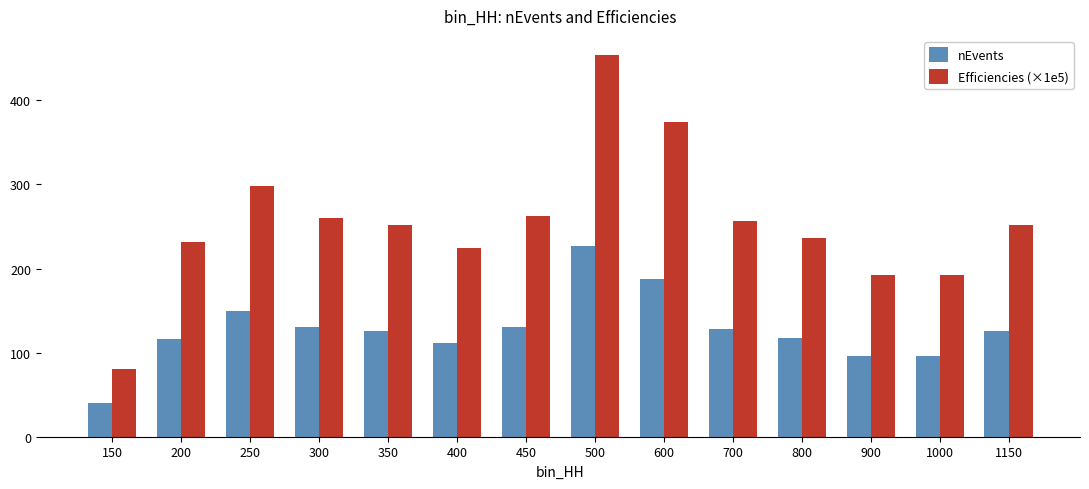

What is the approximate value of Efficiencies (×1e5) at 500?

454.0